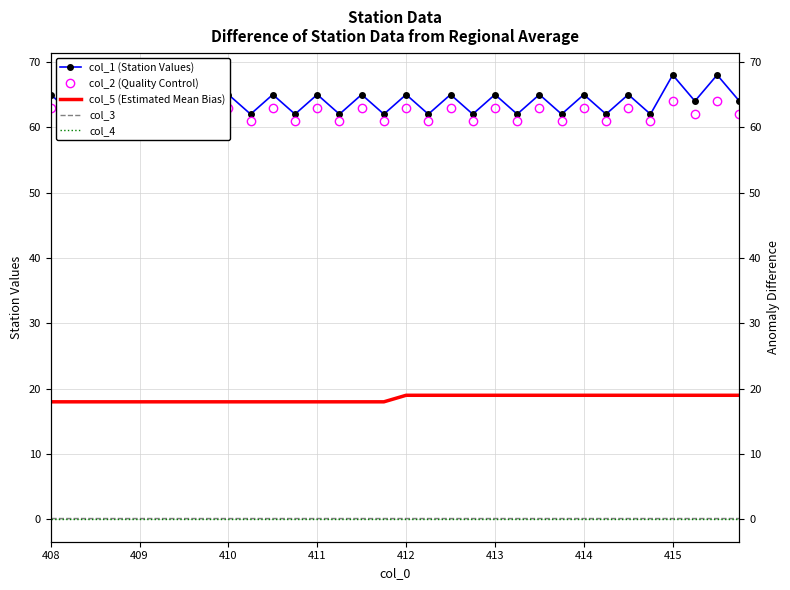

True or false: col_2 (Quality Control) and col_3 cross at least once.

False